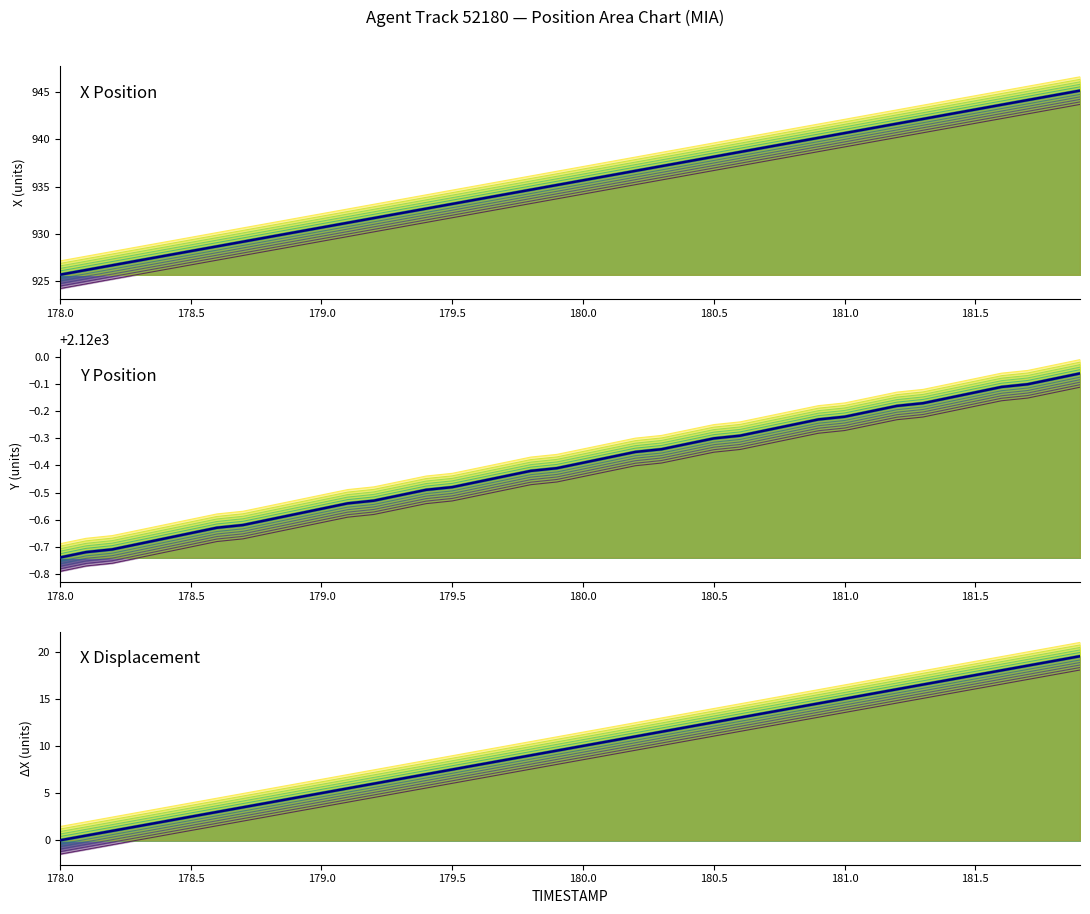

True or false: central has more than 2 interior local peaks.

False